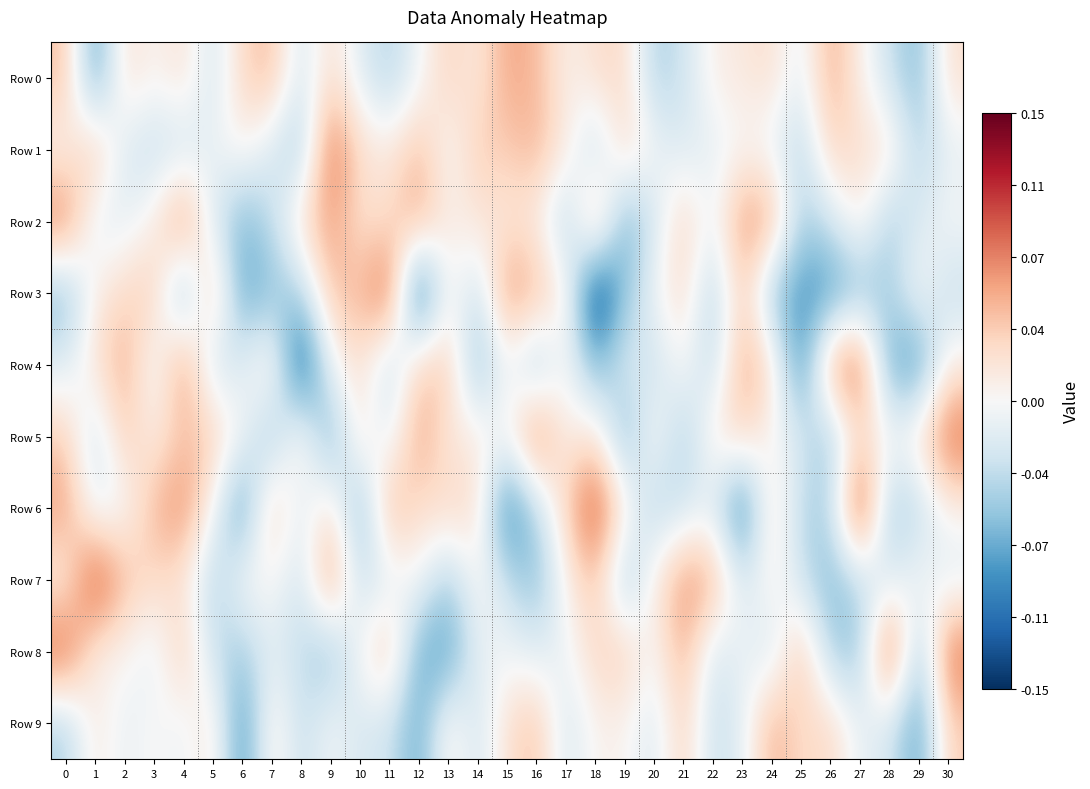

At which category does the chart reach its peak across all series?

27